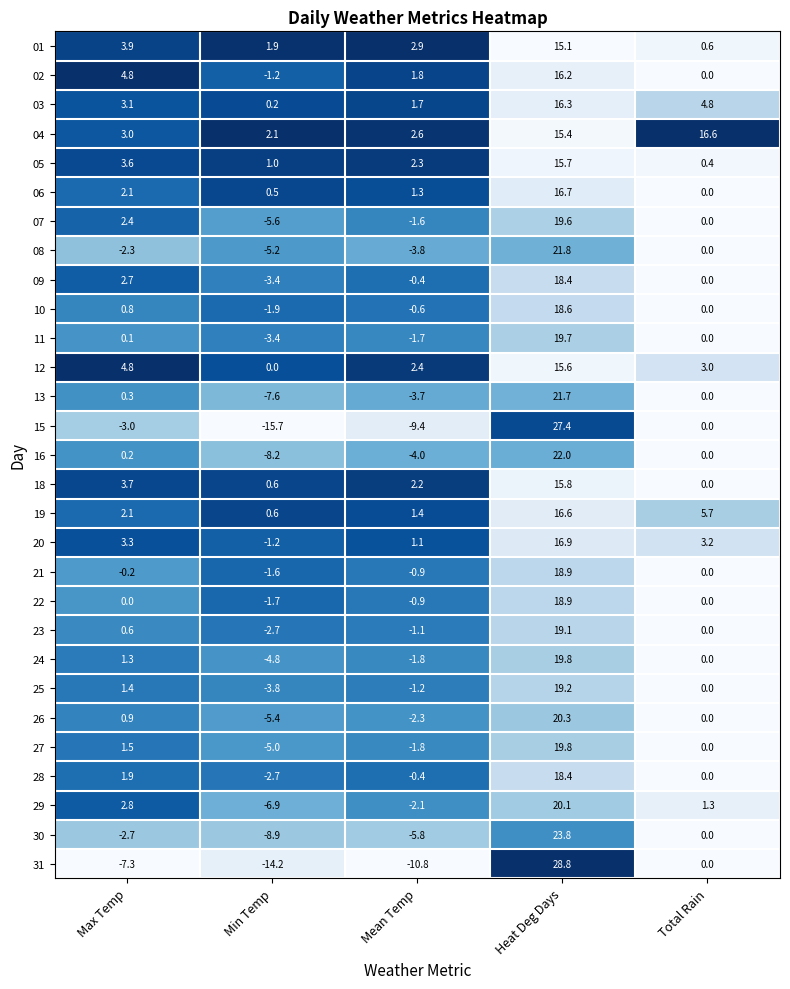

What is the sum of all 09 values?

17.3